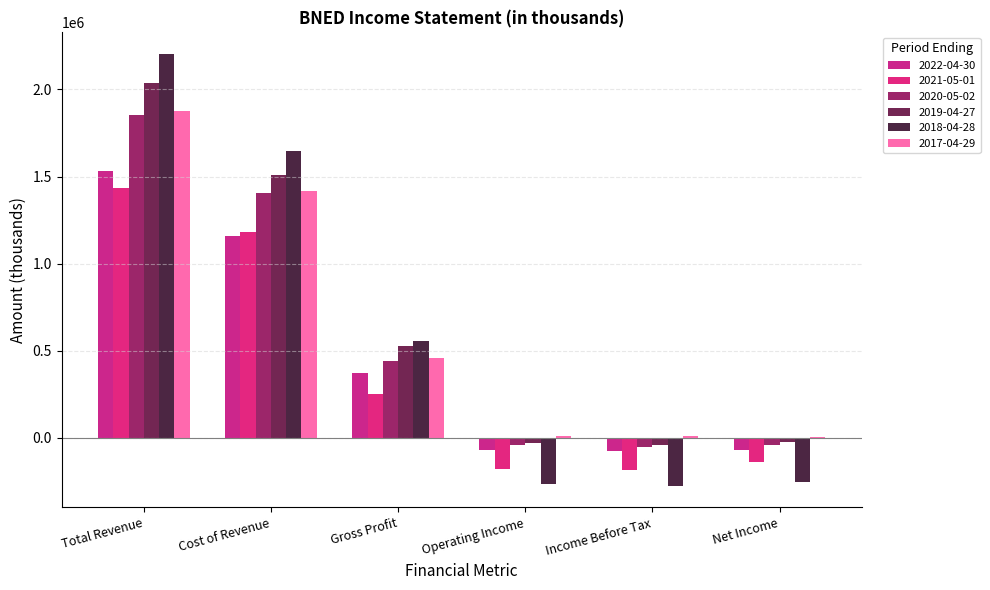

At which label does 2017-04-29 reach its minimum?

Net Income